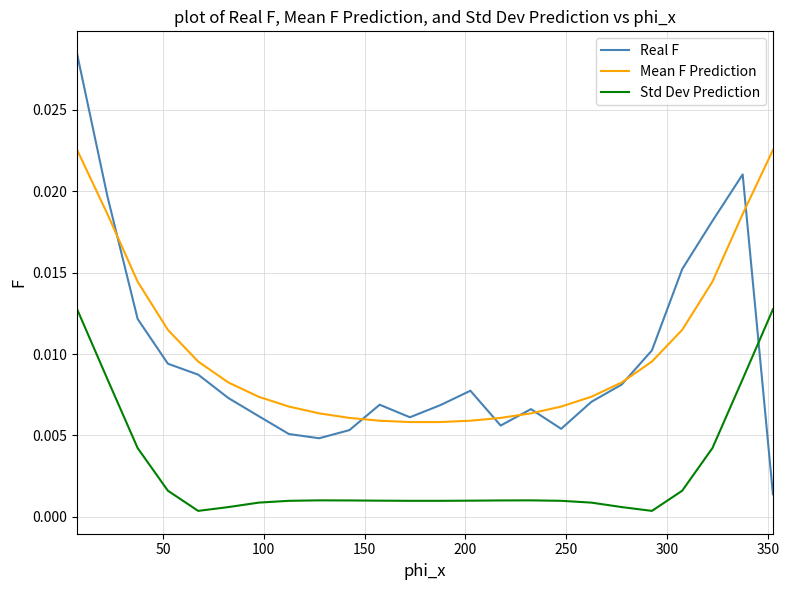

How many distinct data groups are displayed?

3